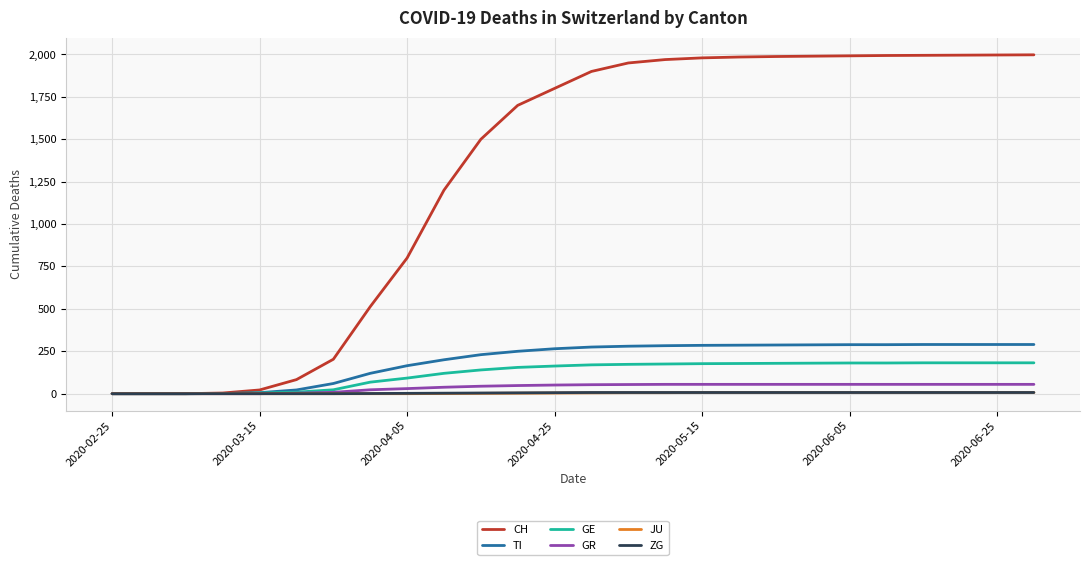

Which series has the largest total across all categories?

CH